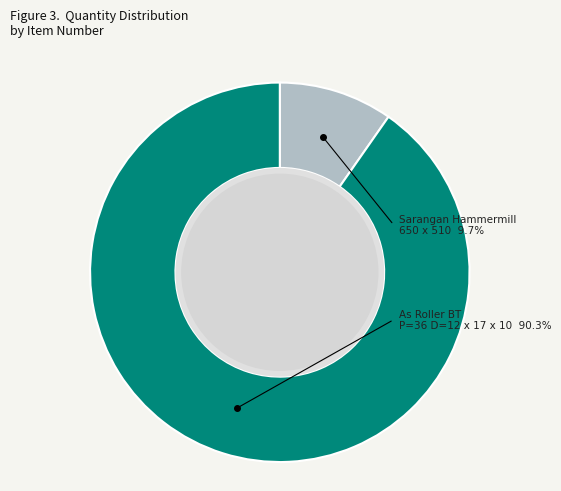

To the nearest percent, what portion does 2311670 represent?

10%